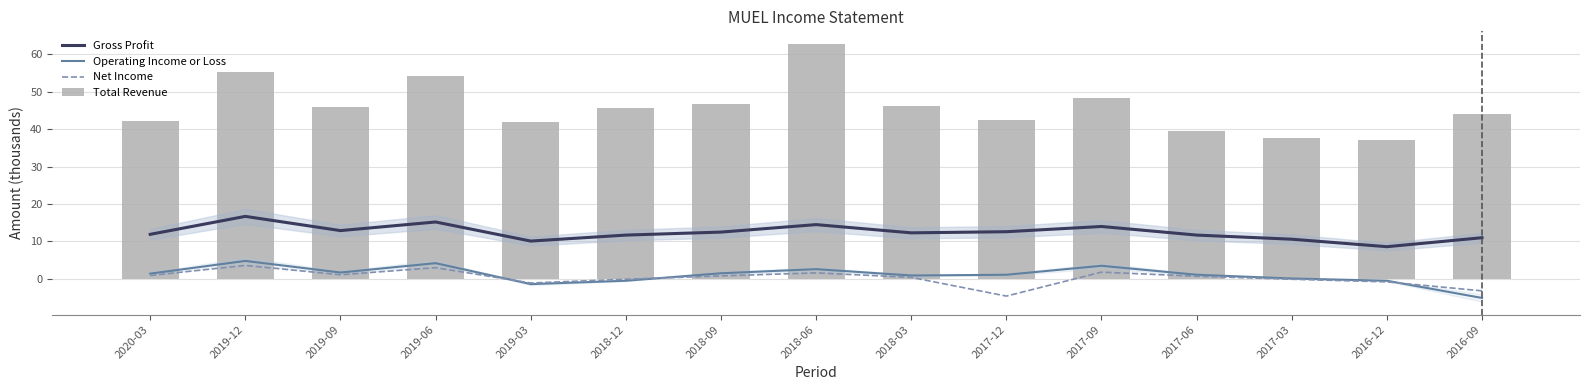

How many negative values does the Operating Income or Loss series have?

4